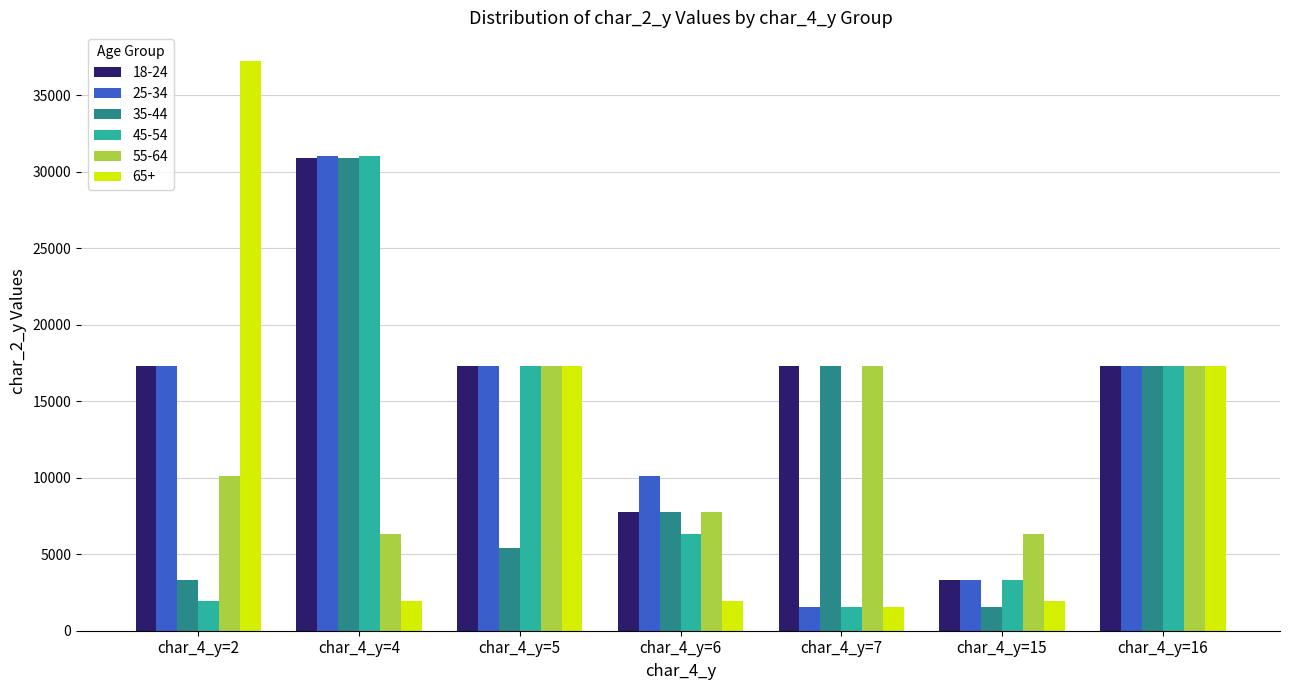

Are the bars grouped side by side (vs. stacked)?

Yes